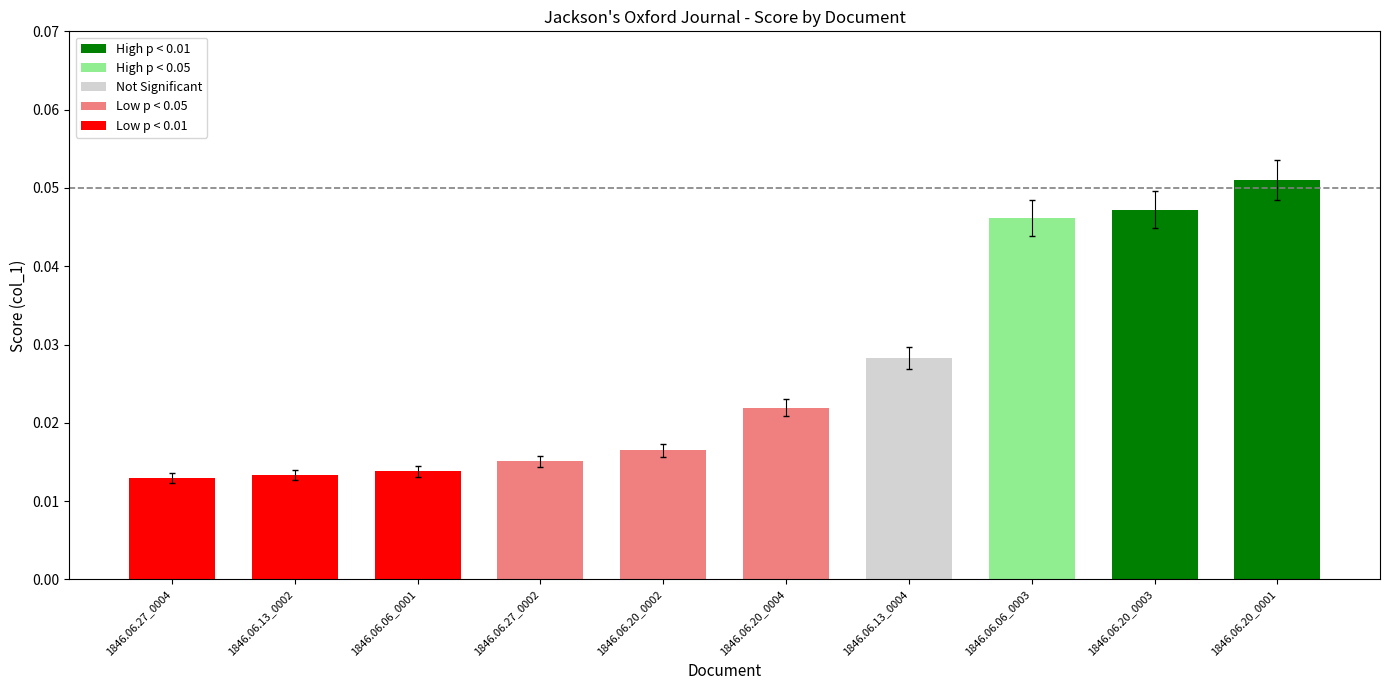

Which label corresponds to the largest value in the chart?

1846.06.20_0001